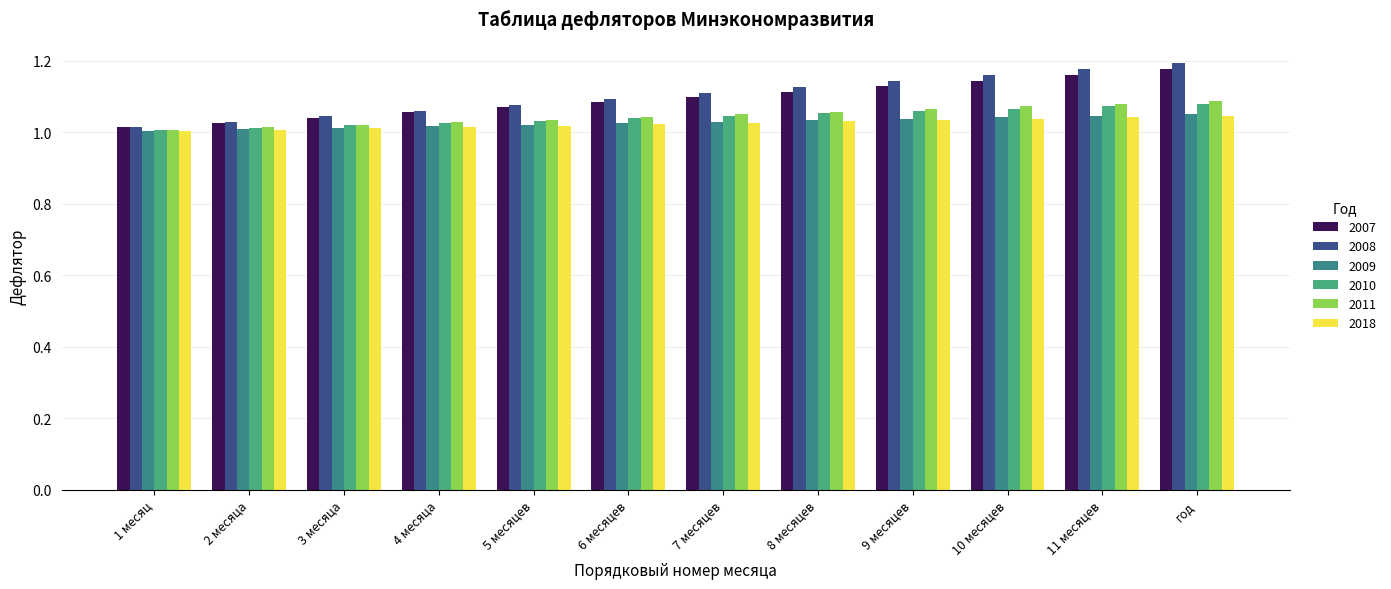

What is the label of the 7th bar from the right?

6 месяцев